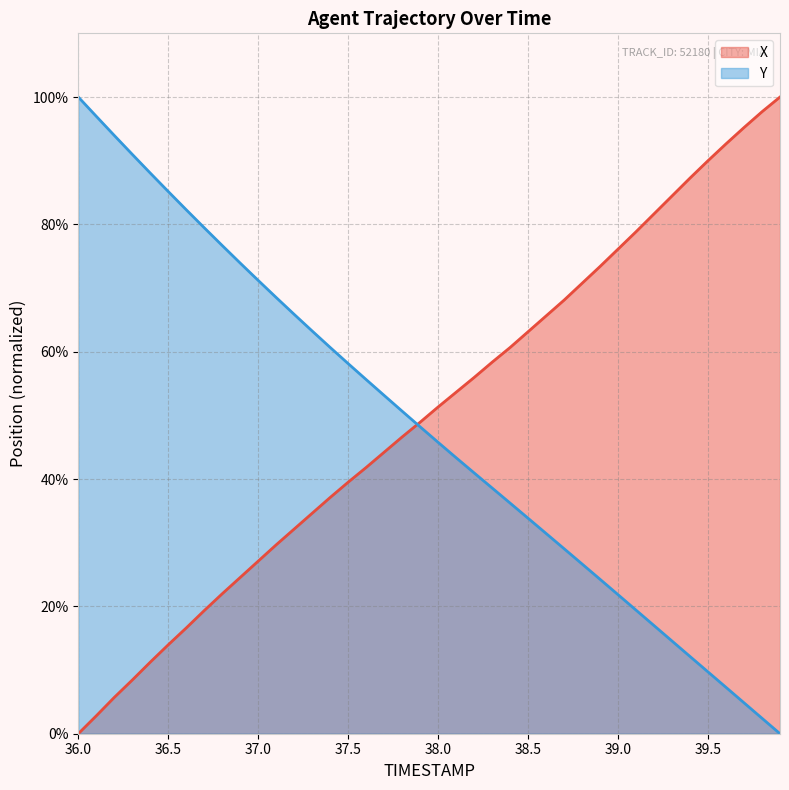

The X series shows 39.0 at 36.0. True or false?

False